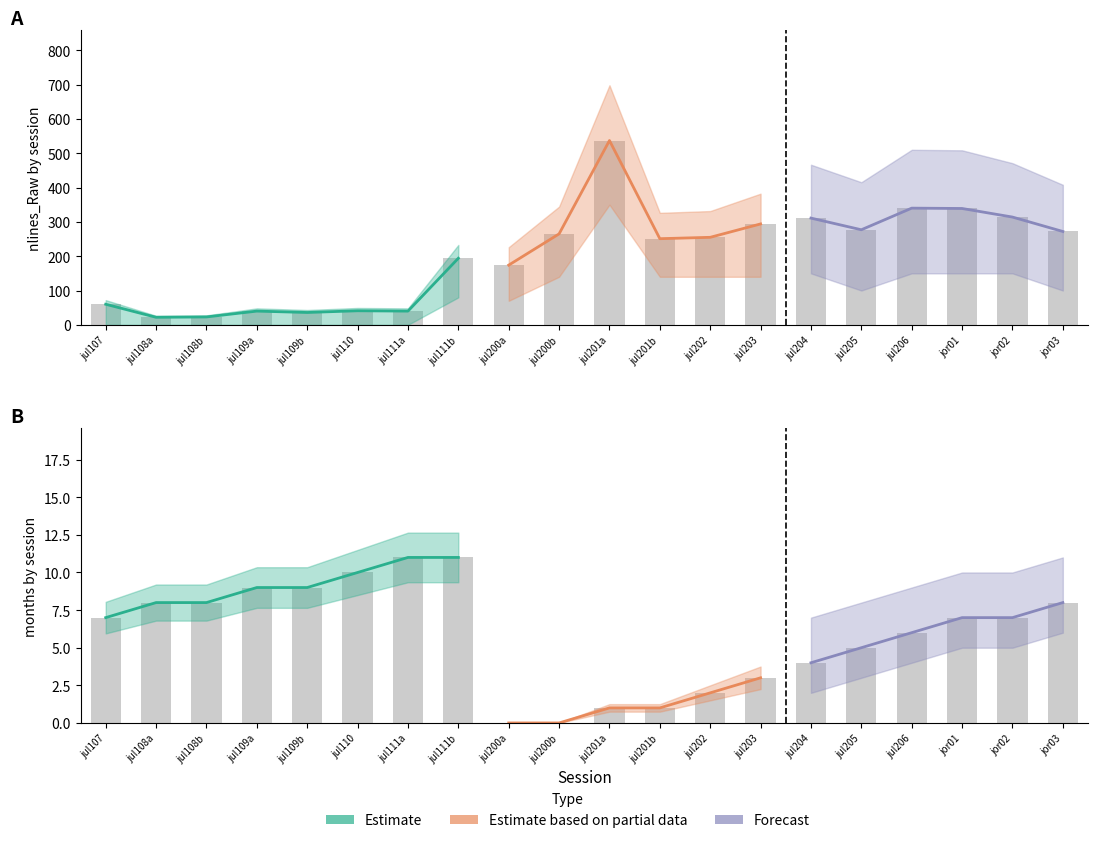

What is the sum of all nlines_Raw values?

4085